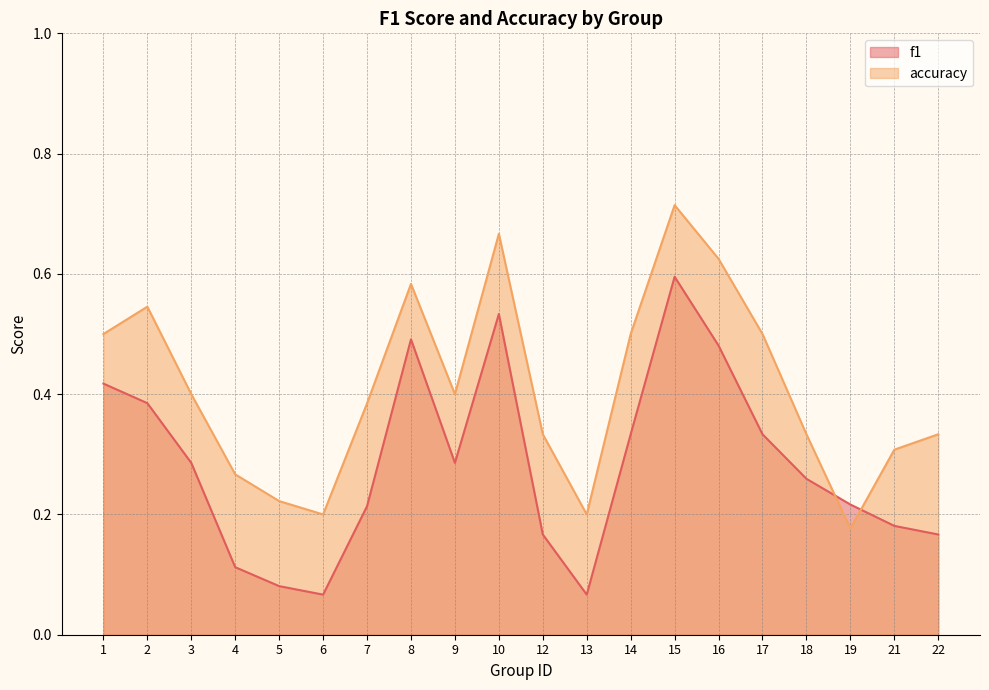

List the labels in order of f1 value, smallest first.

6, 13, 5, 4, 12, 22, 21, 7, 19, 18, 3, 9, 14, 17, 2, 1, 16, 8, 10, 15